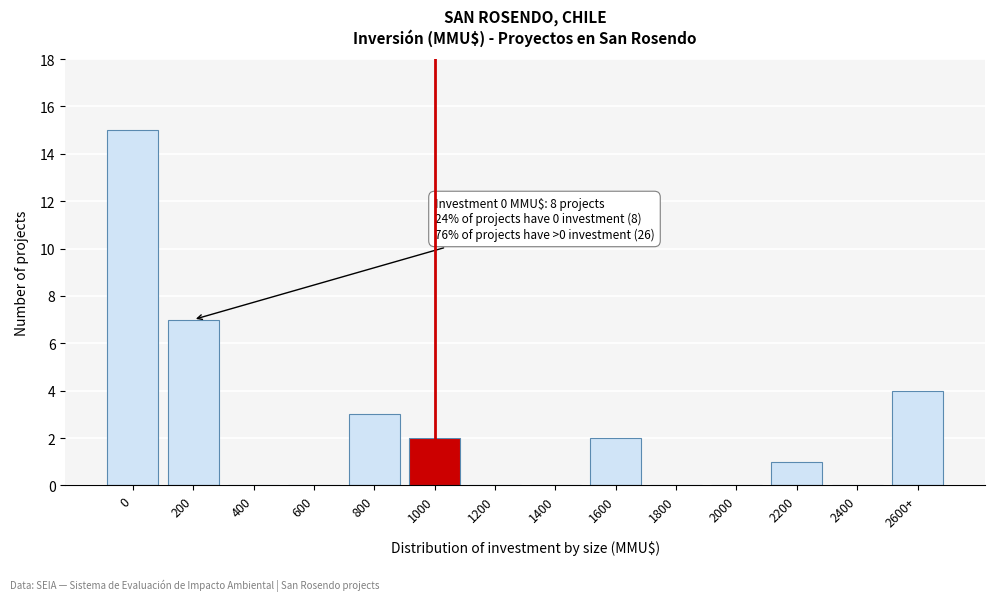

Reading left to right, extract all data points from this chart.

0=15	200=7	400=0	600=0	800=3	1000=2	1200=0	1400=0	1600=2	1800=0	2000=0	2200=1	2400=0	2600+=4